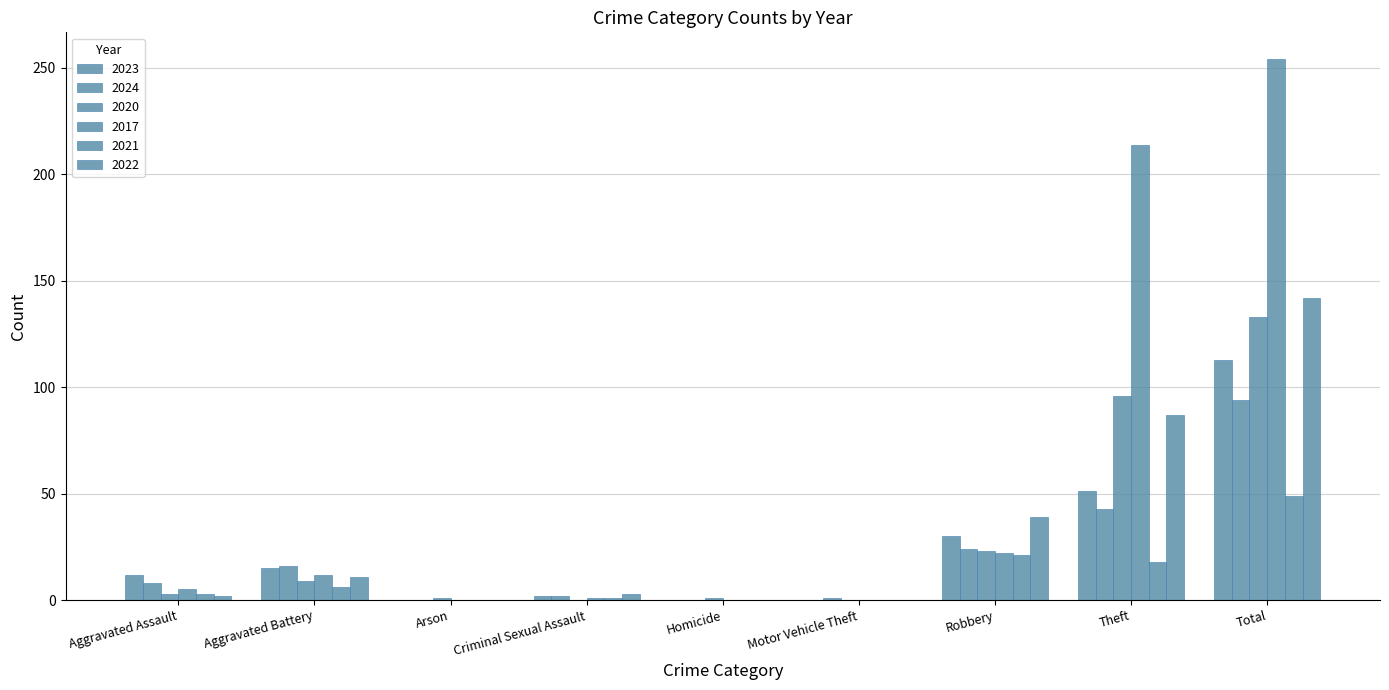

Rank the categories by 2020 value from lowest to highest.

Criminal Sexual Assault, Motor Vehicle Theft, Arson, Homicide, Aggravated Assault, Aggravated Battery, Robbery, Theft, Total